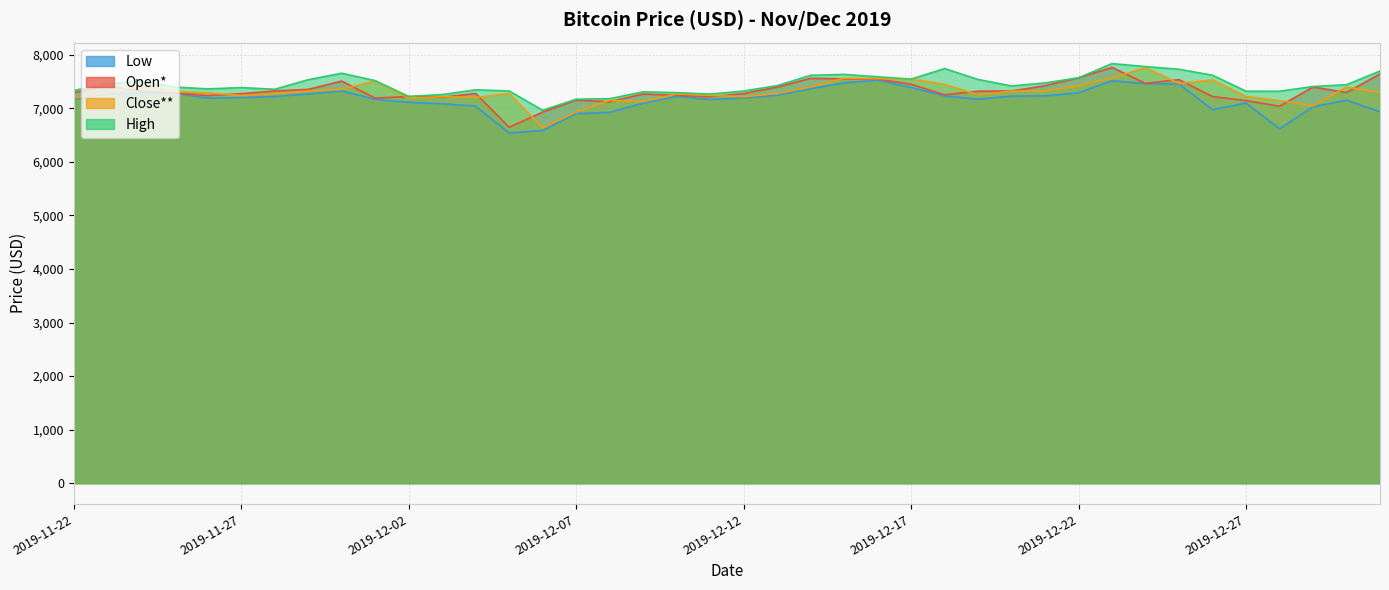

What is the maximum value shown in the chart?

7836.1